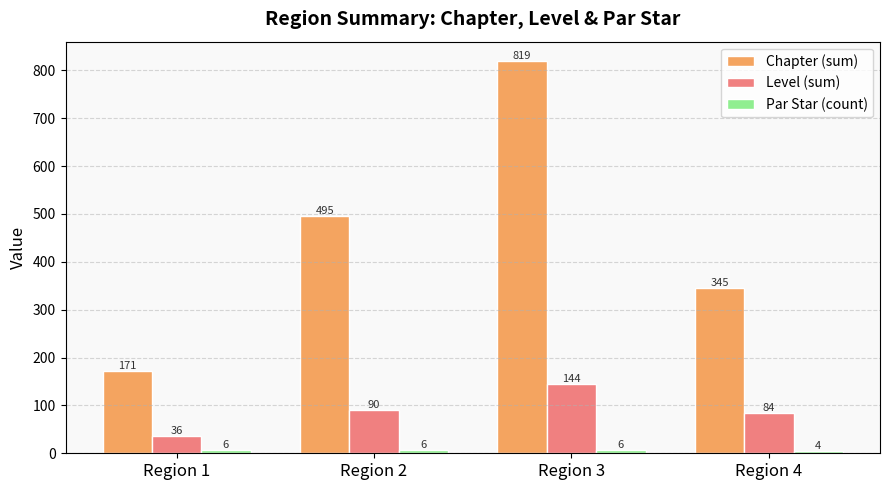

Which category has the highest value in the Chapter (sum) series?

Region 3